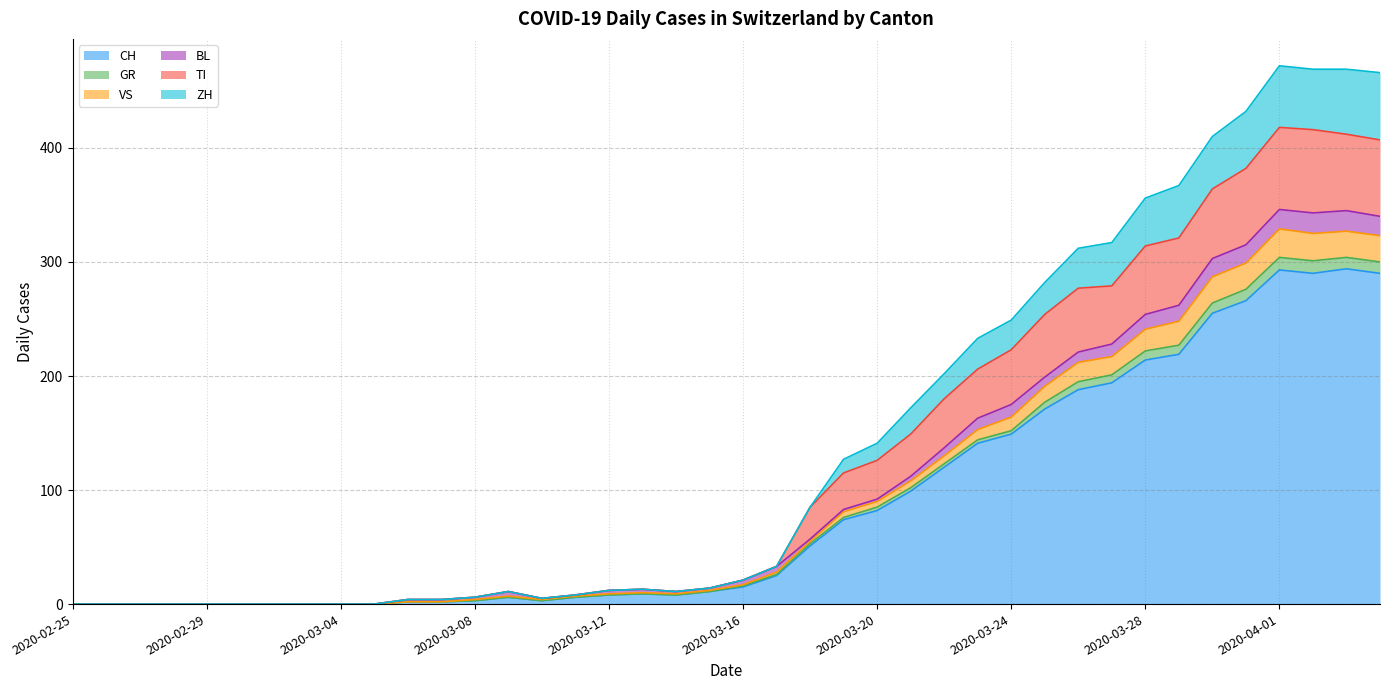

What is the highest value of the CH series?

294